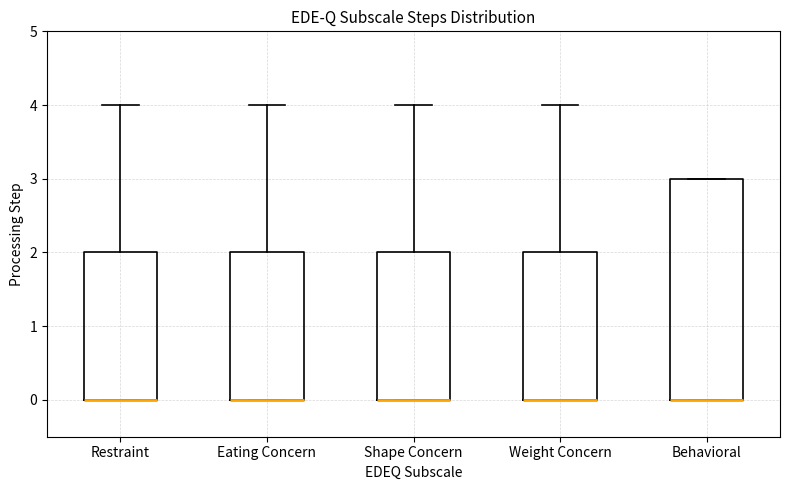

Reading left to right, transcribe this box plot: for each box, give where its median line is, the range the box spans, and where its two whiskers end, as read against the y-axis. The values are not printed on the chart, so give them approximately, as read against the axis.

Restraint: median 0 (drawn on the box's lower edge), box 0 to 2, whiskers 0 to 4
Eating Concern: median 0 (drawn on the box's lower edge), box 0 to 2, whiskers 0 to 4
Shape Concern: median 0 (drawn on the box's lower edge), box 0 to 2, whiskers 0 to 4
Weight Concern: median 0 (drawn on the box's lower edge), box 0 to 2, whiskers 0 to 4
Behavioral: median 0 (drawn on the box's lower edge), box 0 to 3, whiskers 0 to 3